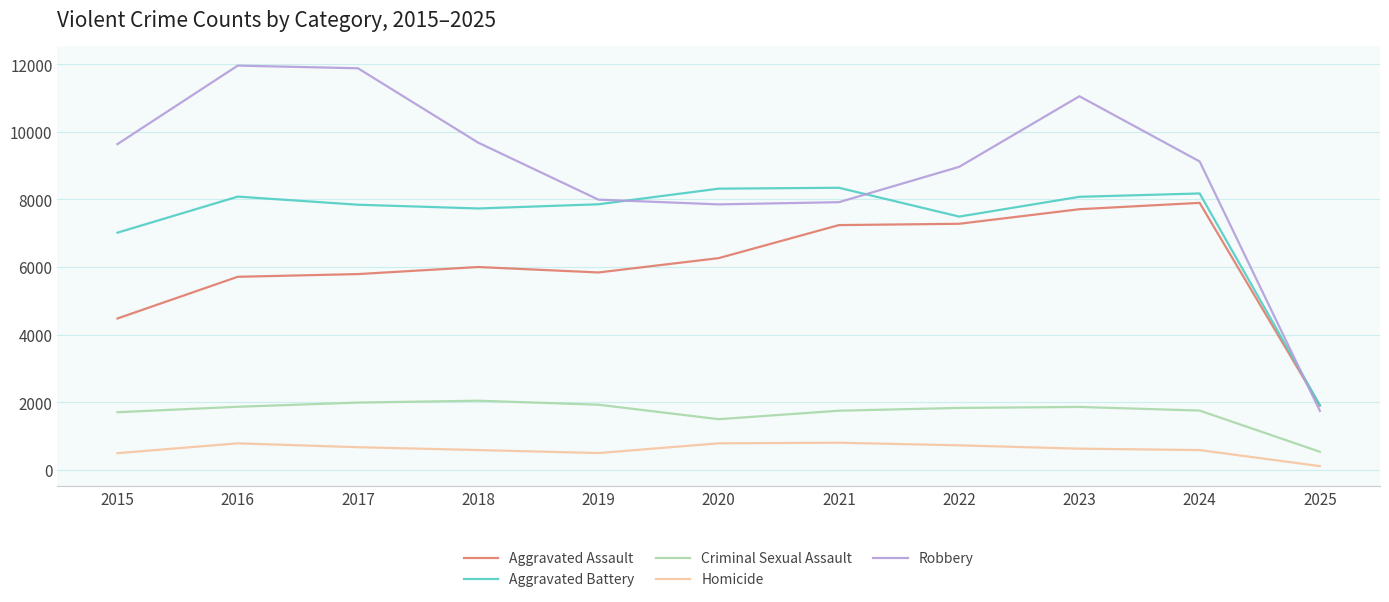

Is it true that Aggravated Assault equals 5793 at 2017?

True